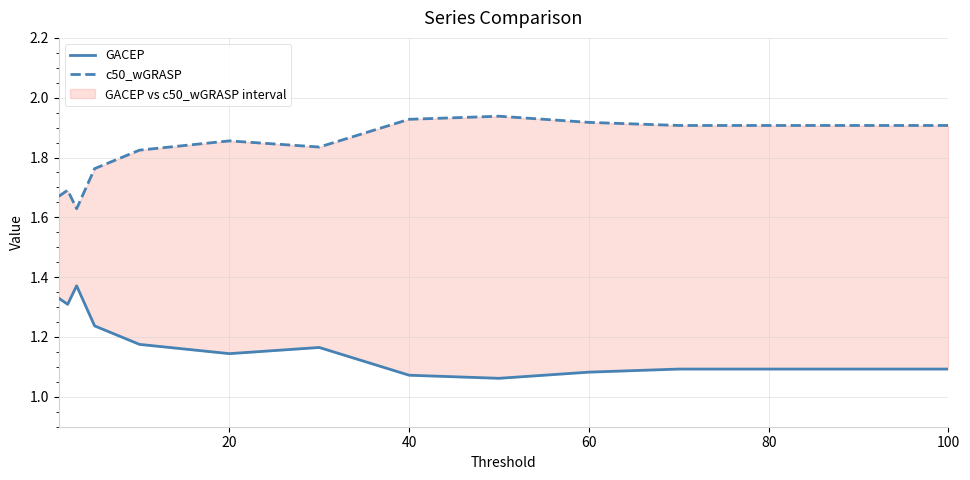

How many lines are shown in the chart?

2